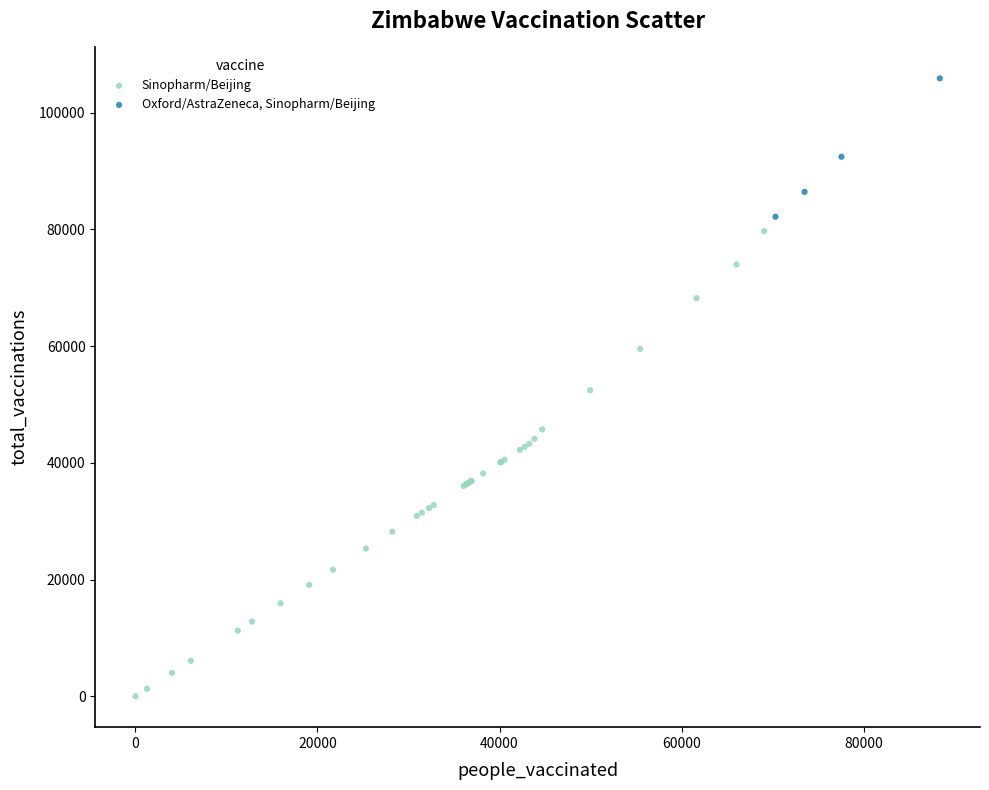

Which series reaches the minimum Y coordinate?

Sinopharm/Beijing